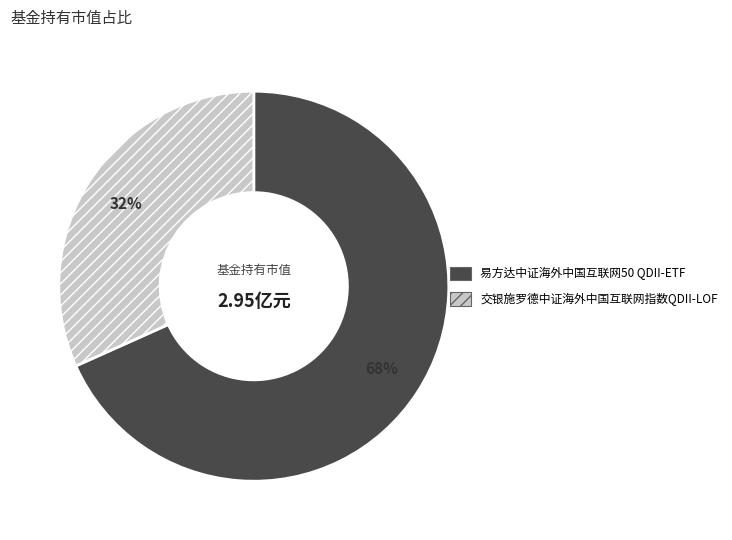

Which has a higher value, 交银施罗德中证海外中国互联网指数QDII-LOF or 易方达中证海外中国互联网50 QDII-ETF?

易方达中证海外中国互联网50 QDII-ETF